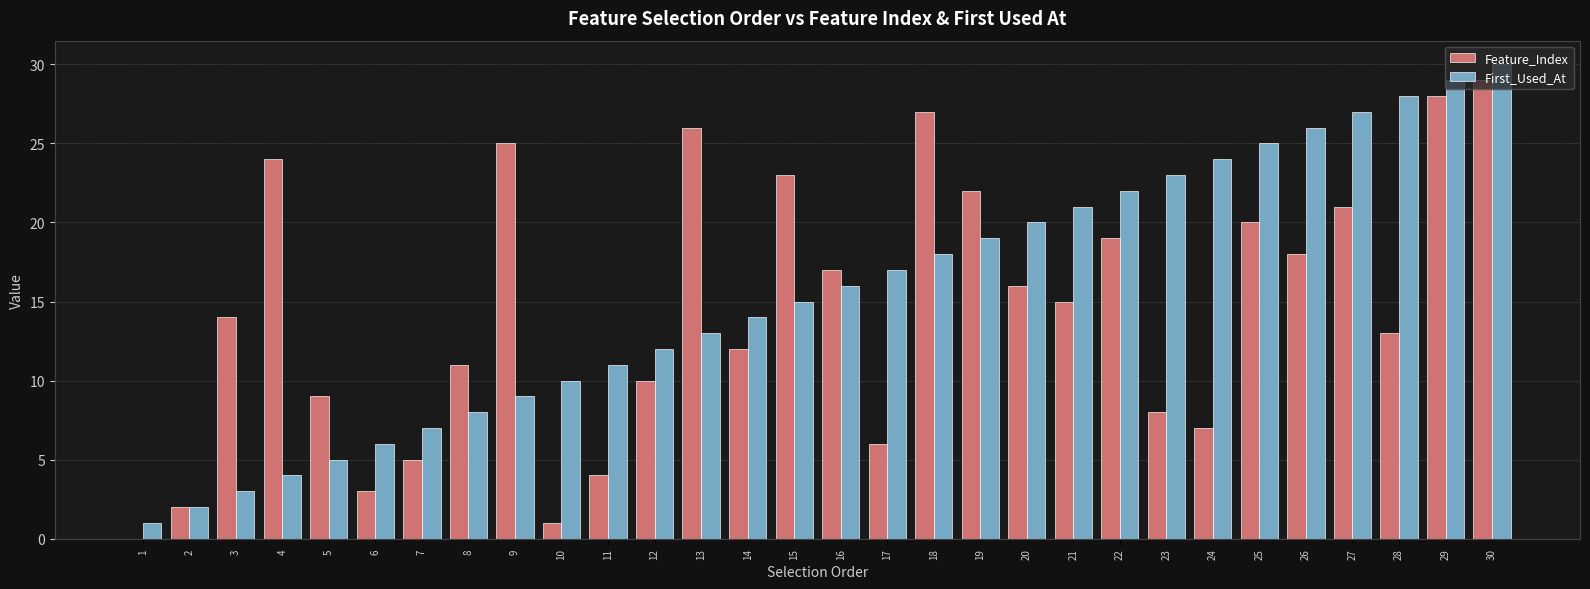

Is it true that Feature_Index equals 26 at 13?

True